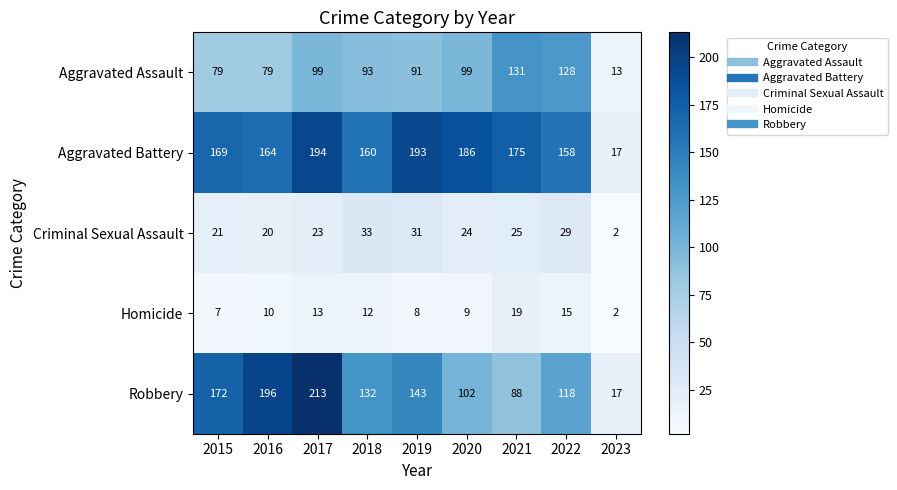

What is the minimum value for Robbery?

17